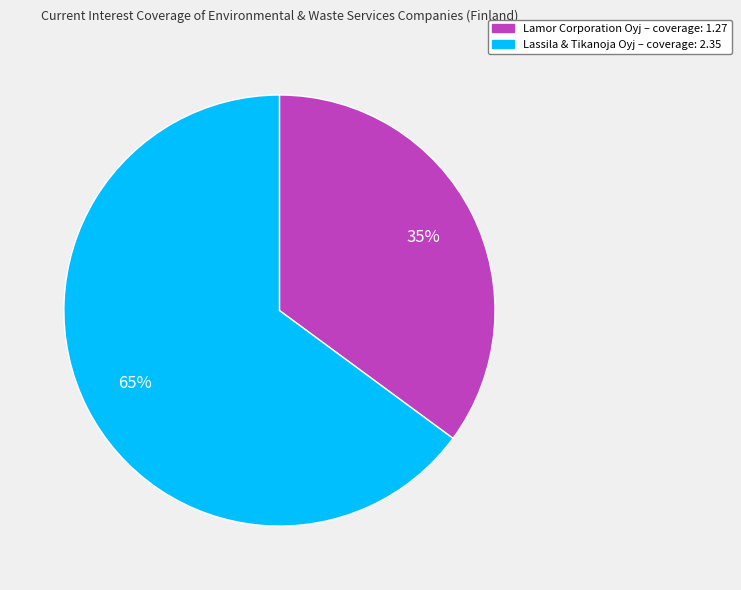

To the nearest percent, what is the average slice percentage?

50%